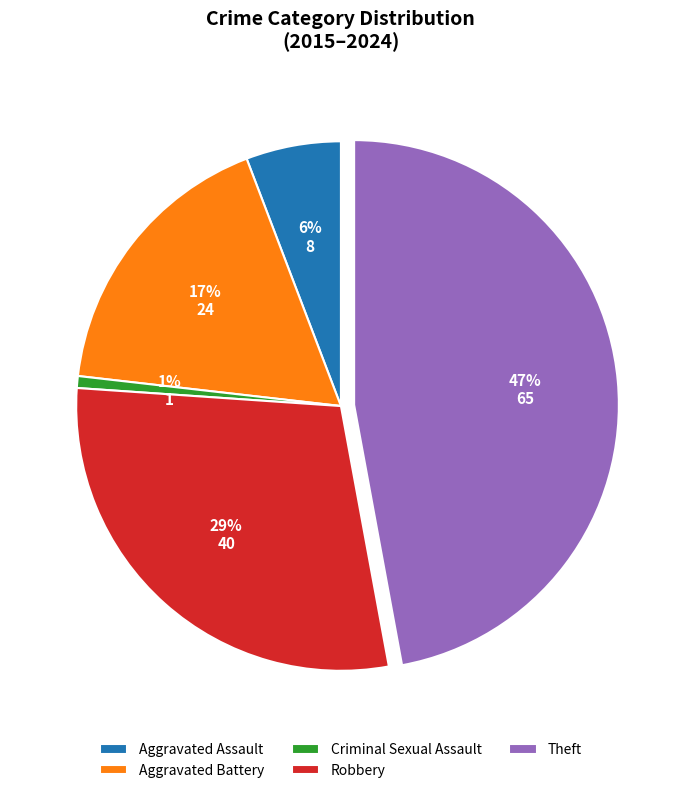

Rank the categories by value from highest to lowest.

Theft, Robbery, Aggravated Battery, Aggravated Assault, Criminal Sexual Assault